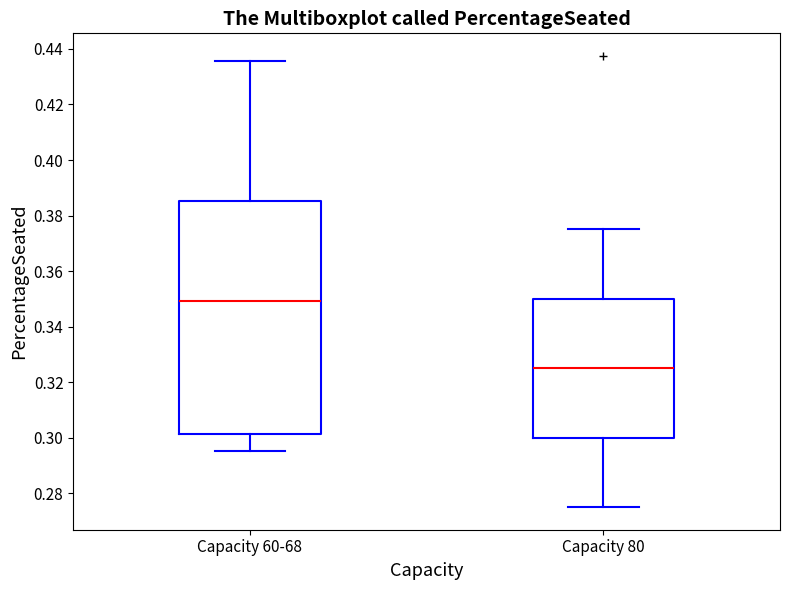

Reading left to right, transcribe this box plot: for each box, give where its median line is, the range the box spans, and where its two whiskers end, as read against the y-axis. The values are not printed on the chart, so give them approximately, as read against the axis.

Capacity 60-68: median 0.350, box 0.302 to 0.386, whiskers 0.296 to 0.436
Capacity 80: median 0.326, box 0.300 to 0.350, whiskers 0.276 to 0.376